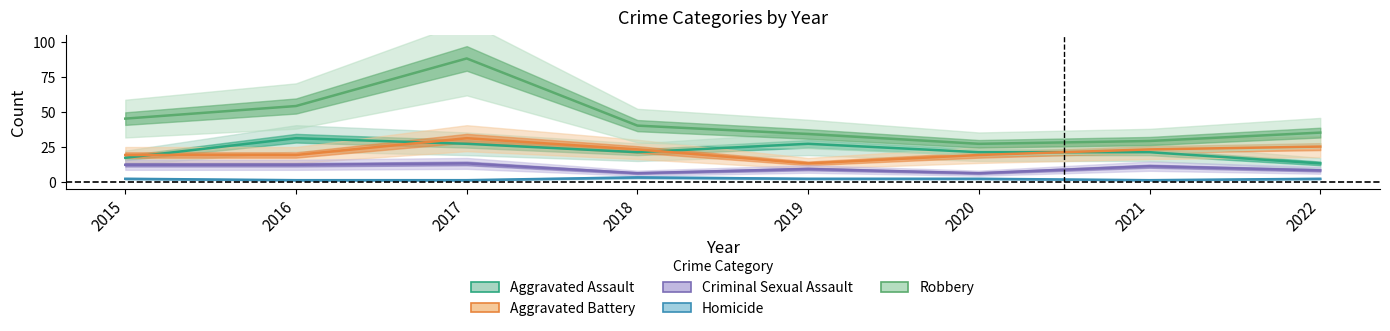

List the series in order of their peak value, highest first.

Robbery, Aggravated Assault, Aggravated Battery, Criminal Sexual Assault, Homicide